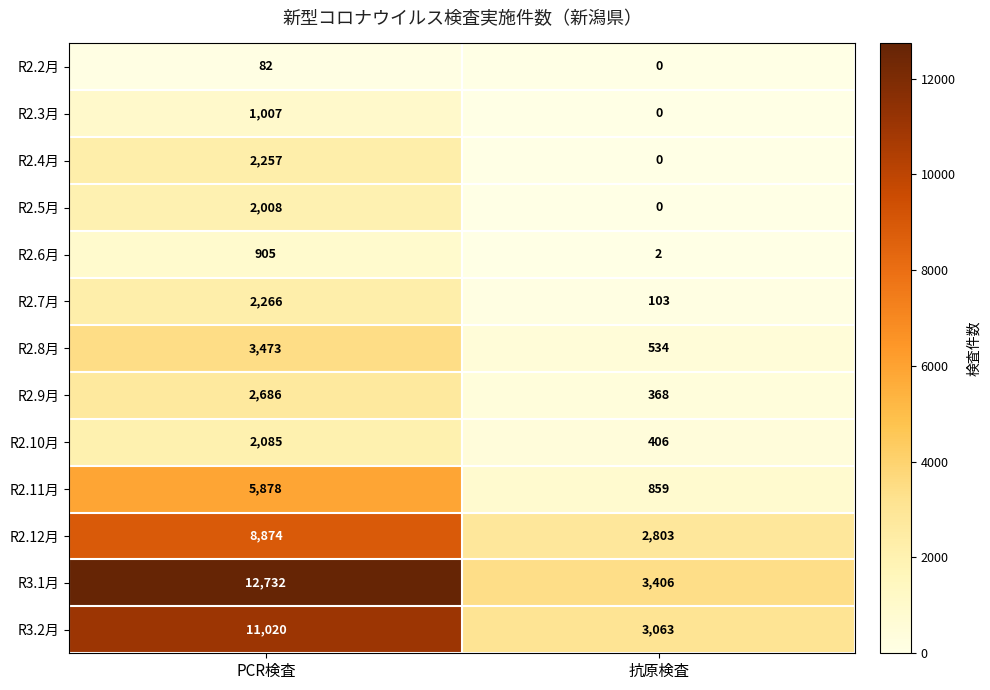

What is the greatest value displayed?

12732